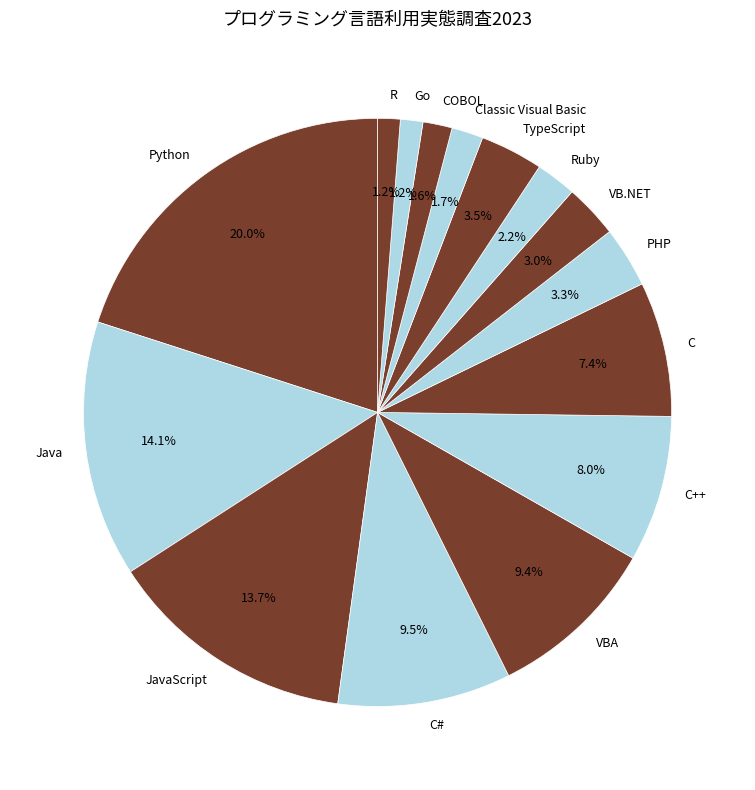

To the nearest percent, what percentage of the pie is Java?

14%